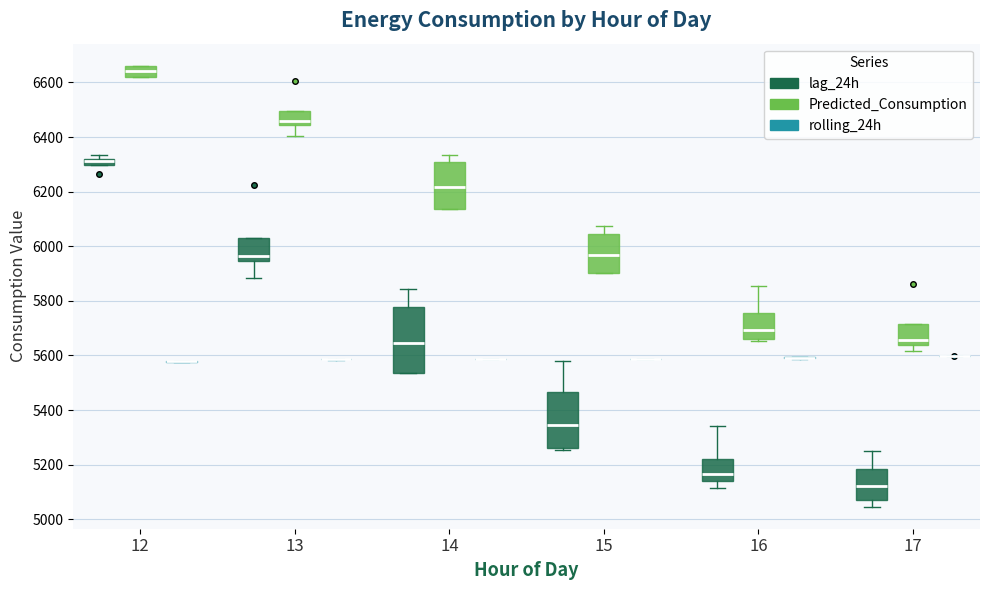

Which box is the tallest, from its lower edge to its upper edge?

14 (lag_24h)